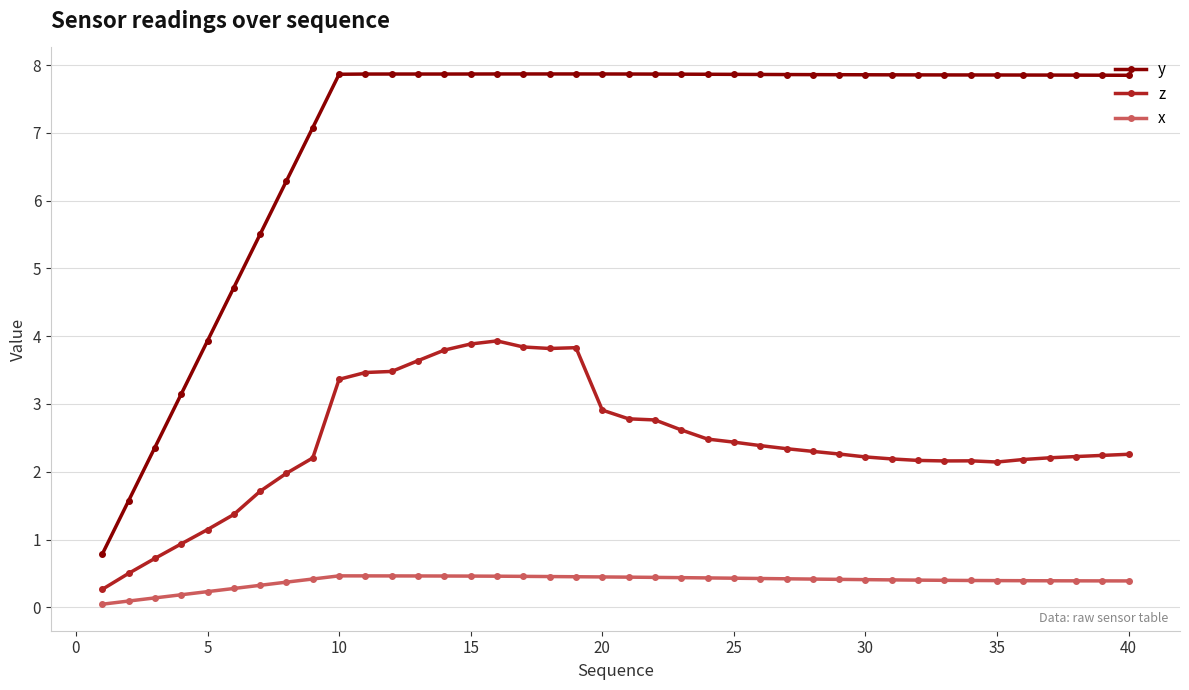

What is the difference between the second highest and minimum values in the z series?

3.6